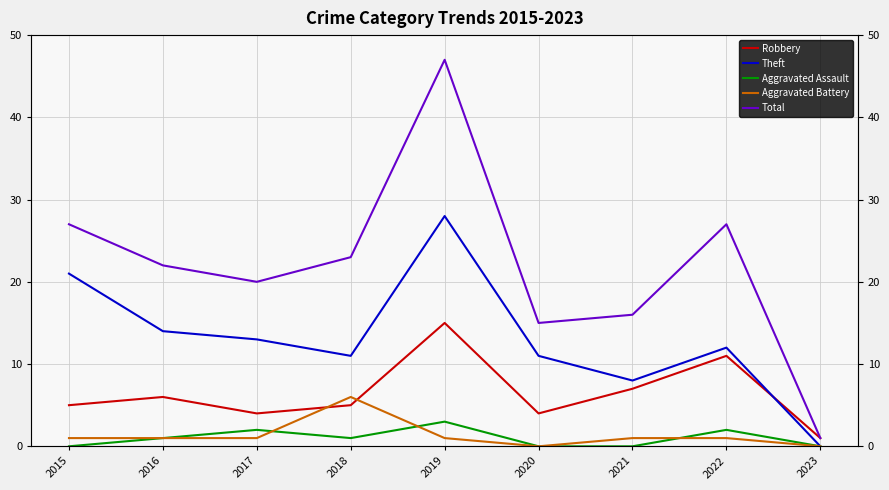

At which label does Robbery first exceed 5?

2016